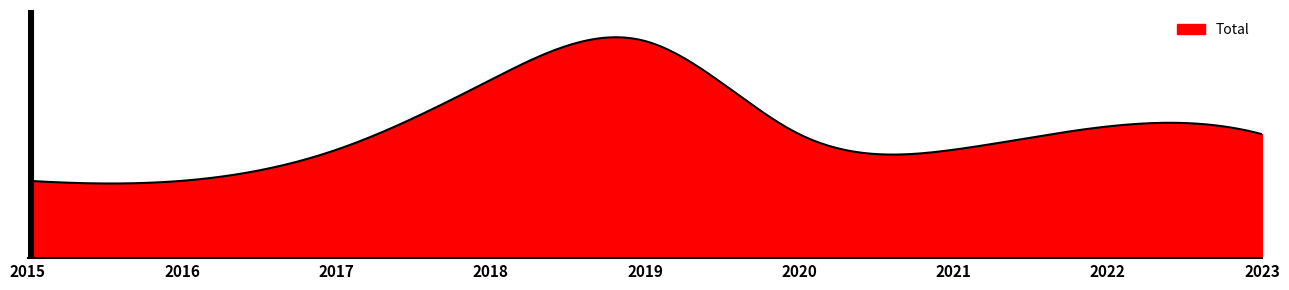

Is this an area chart (filled region under the line)?

Yes